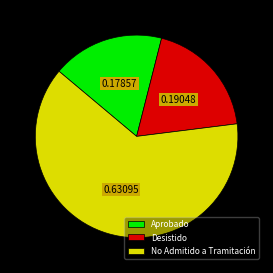

Rank the categories by value from highest to lowest.

No Admitido a Tramitación, Desistido, Aprobado